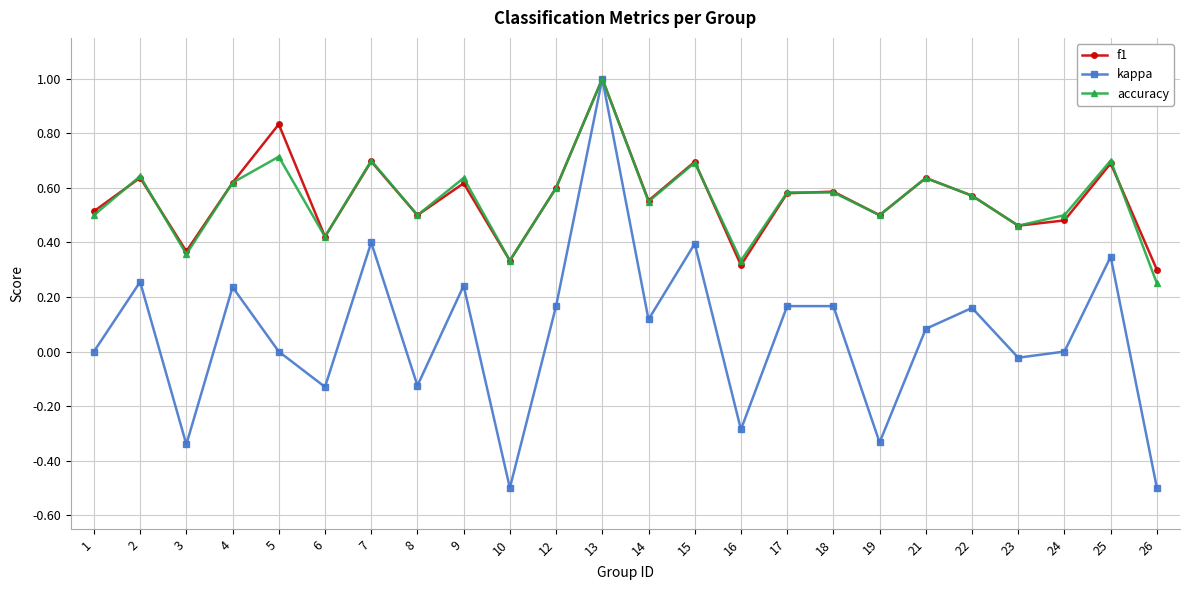

Is the value of f1 at 9 greater than the value of accuracy at 6?

Yes